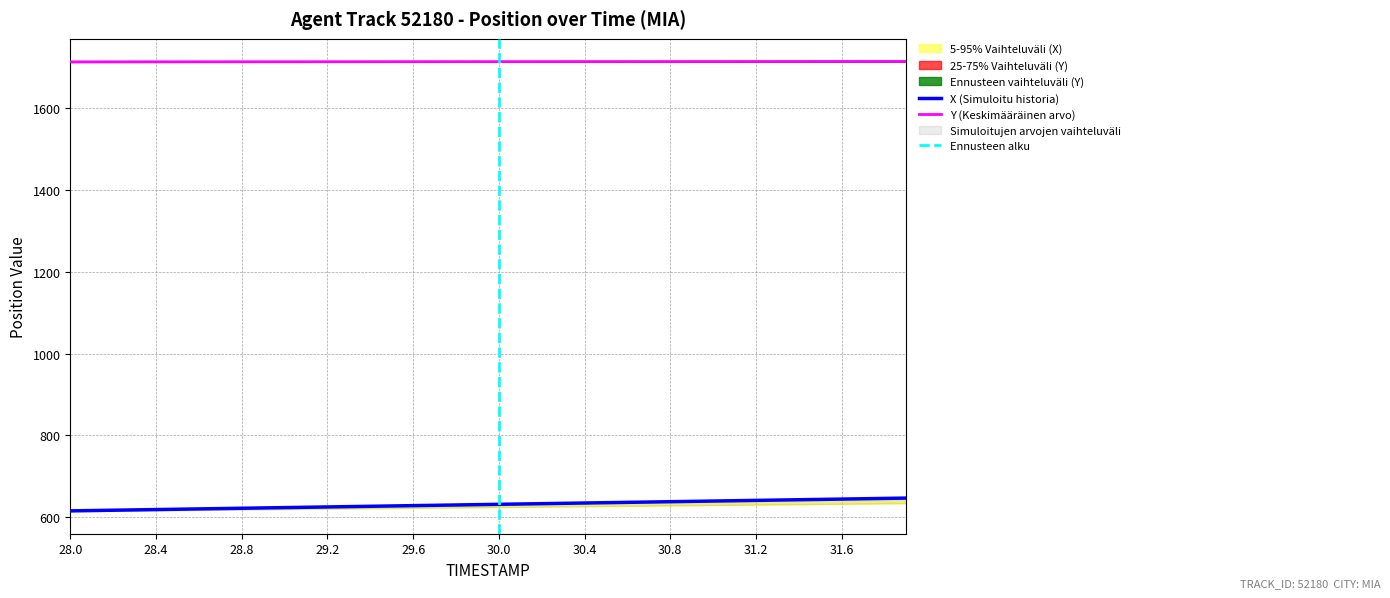

What is the lowest value of the X (Simuloitu historia) series?

614.9